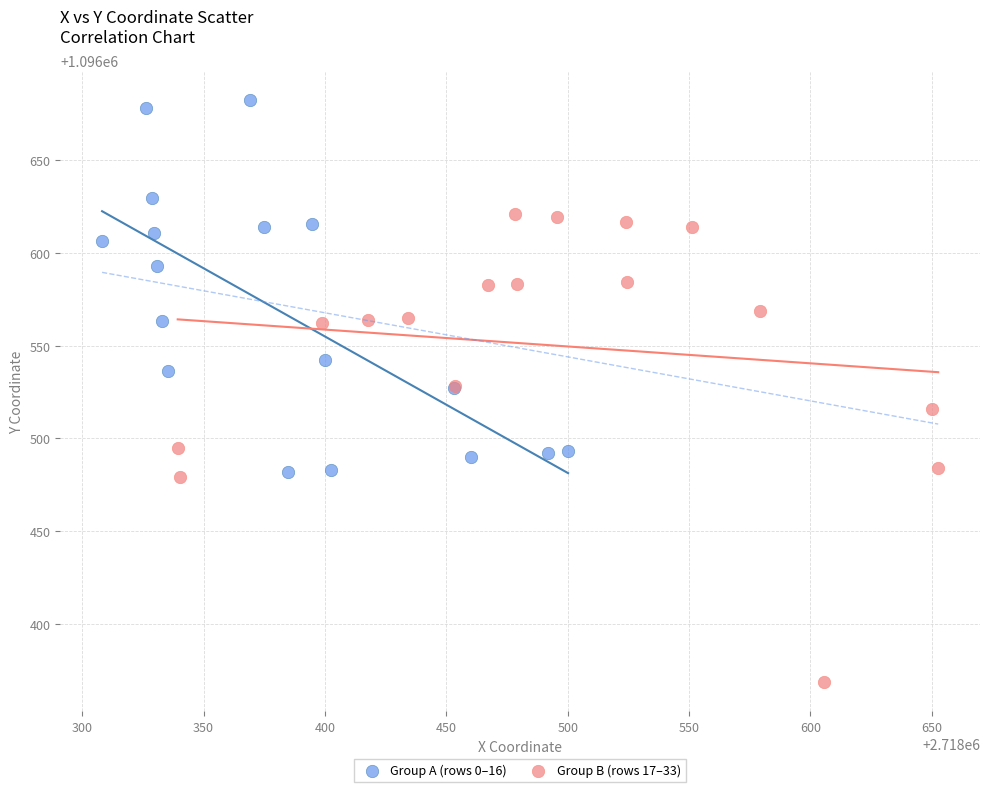

Which series reaches the maximum Y coordinate?

Group A (rows 0–16)